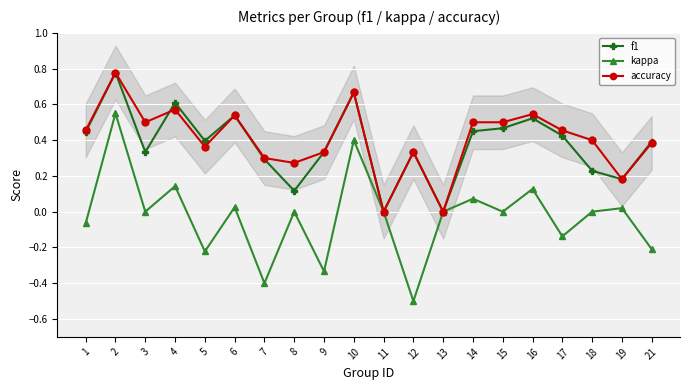

How many lines are shown in the chart?

3